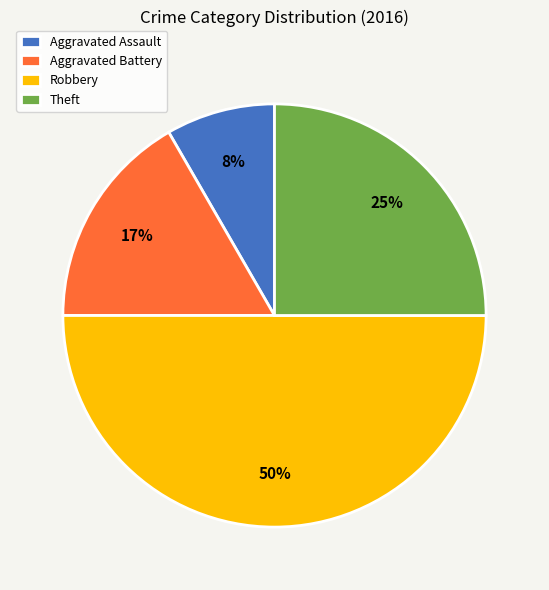

To the nearest percent, what is the average slice percentage?

25%